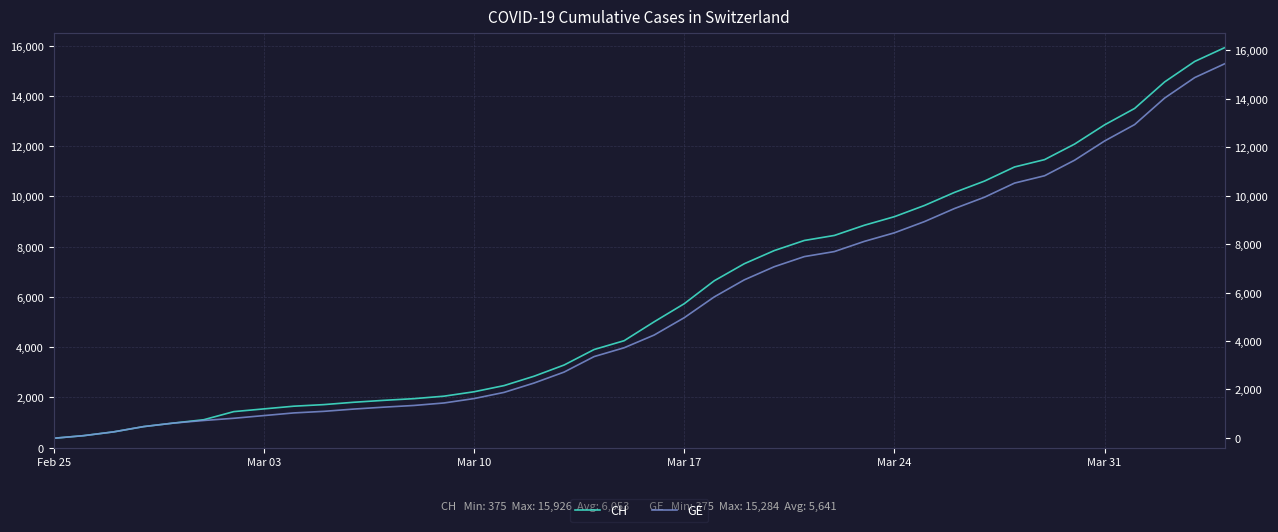

List the series in order of their overall mean, highest first.

CH, GE